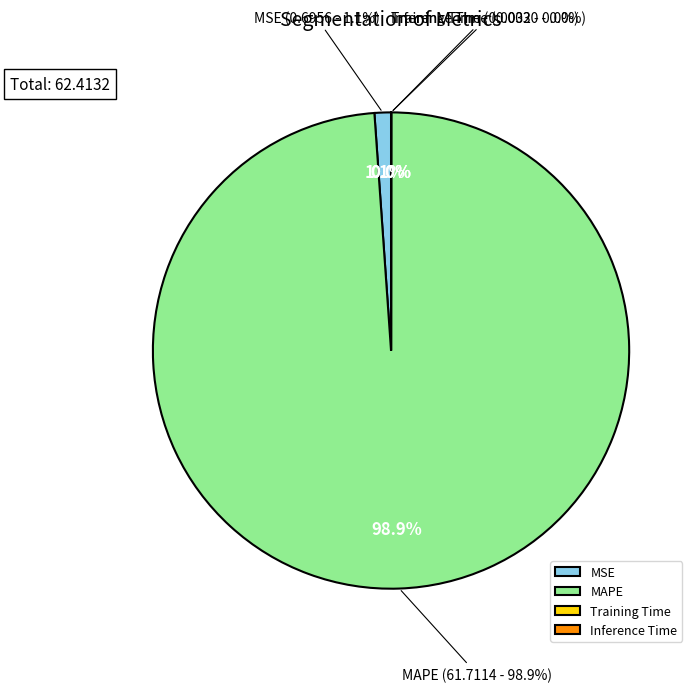

Is it true that MAPE is 99% of the pie?

True